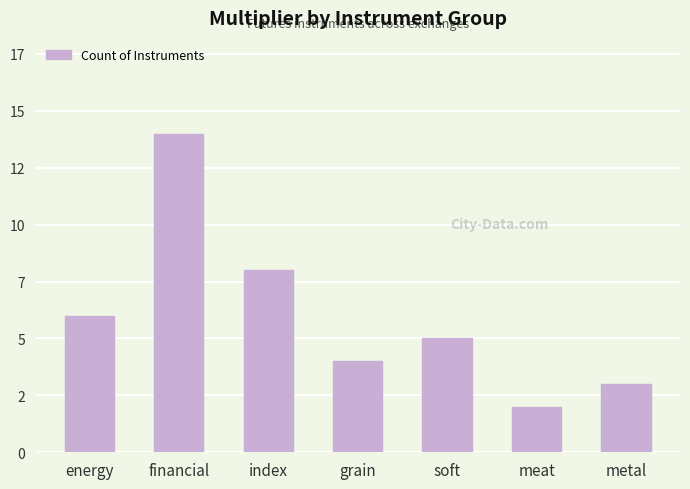

Does the chart contain any negative values?

No